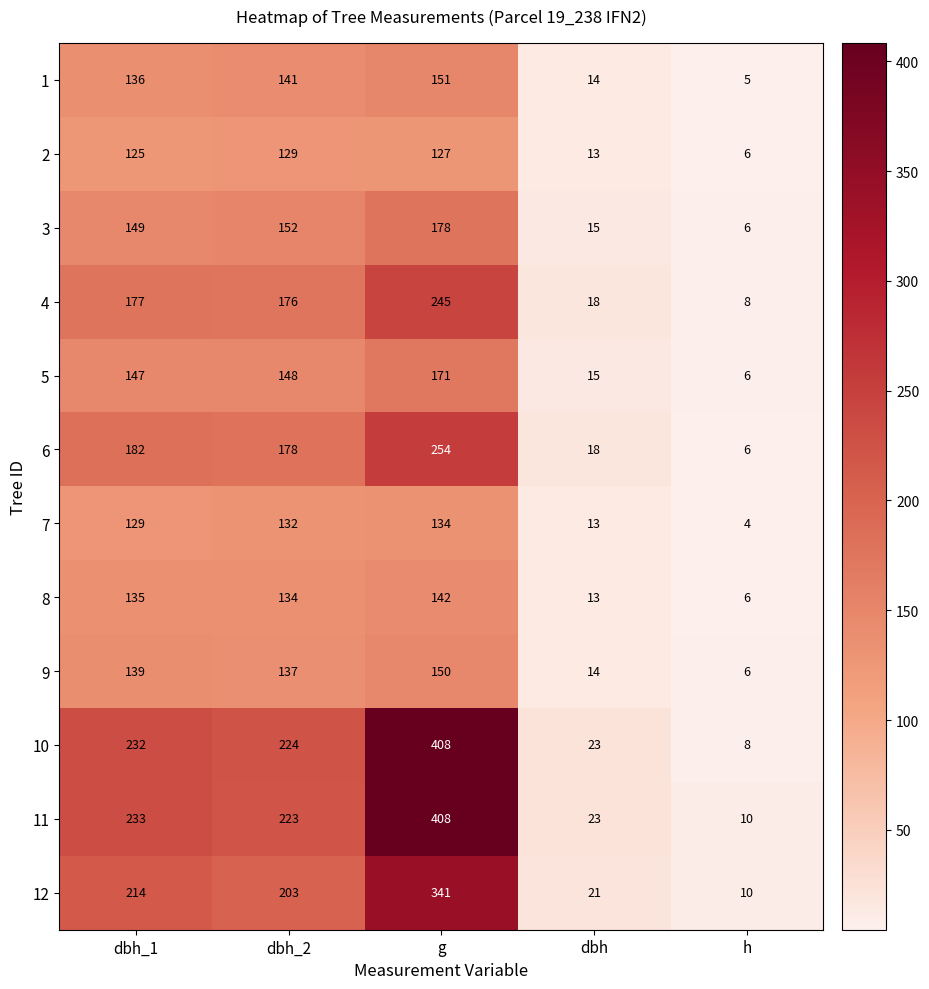

What is the total value across all series at dbh?

200